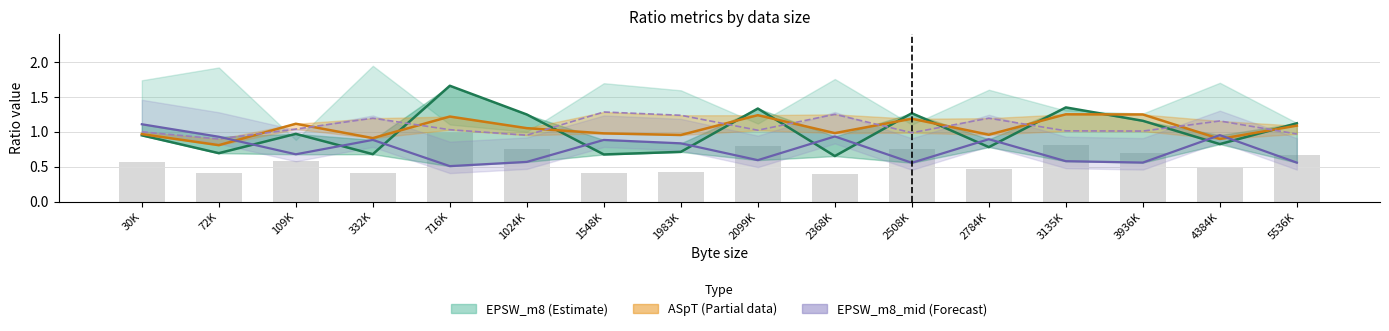

What is the lowest value of the ASpT_vec series?

0.8